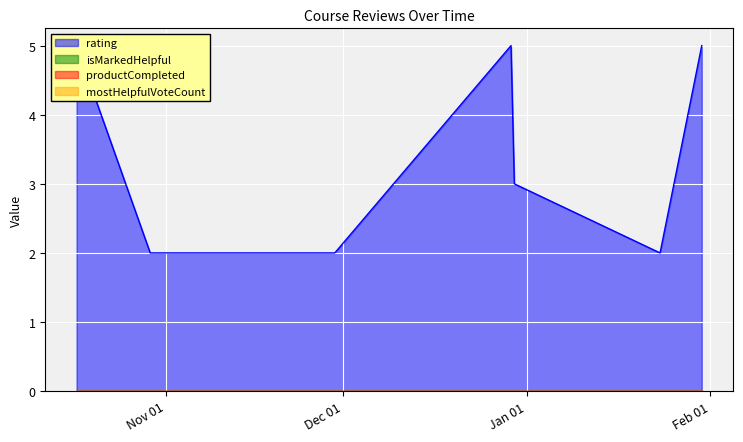

What are all the series names shown in the legend?

rating, isMarkedHelpful, productCompleted, mostHelpfulVoteCount